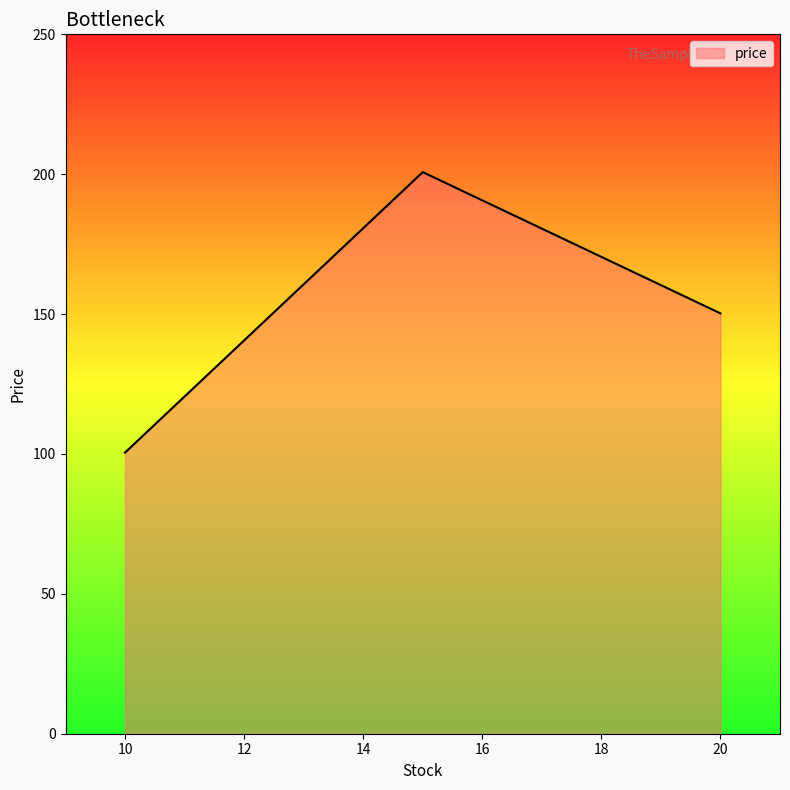

What is the average value?

150.5